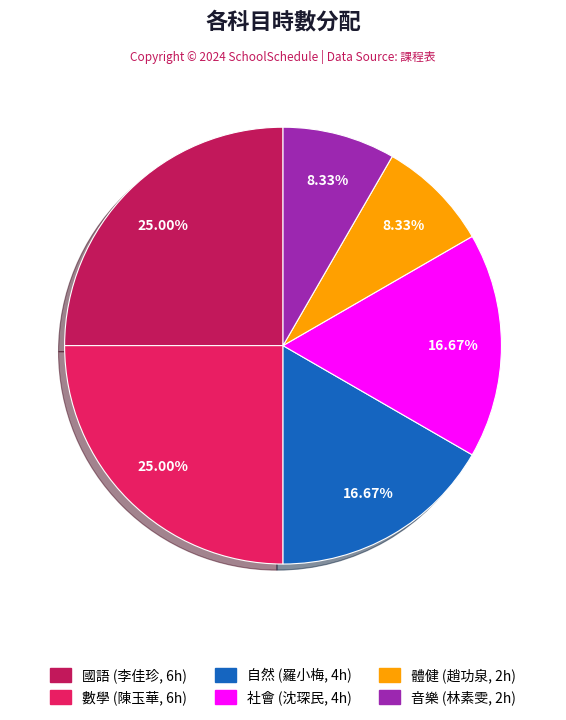

To the nearest percent, what is the difference between the 數學 and 體健 slice percentages?

17%